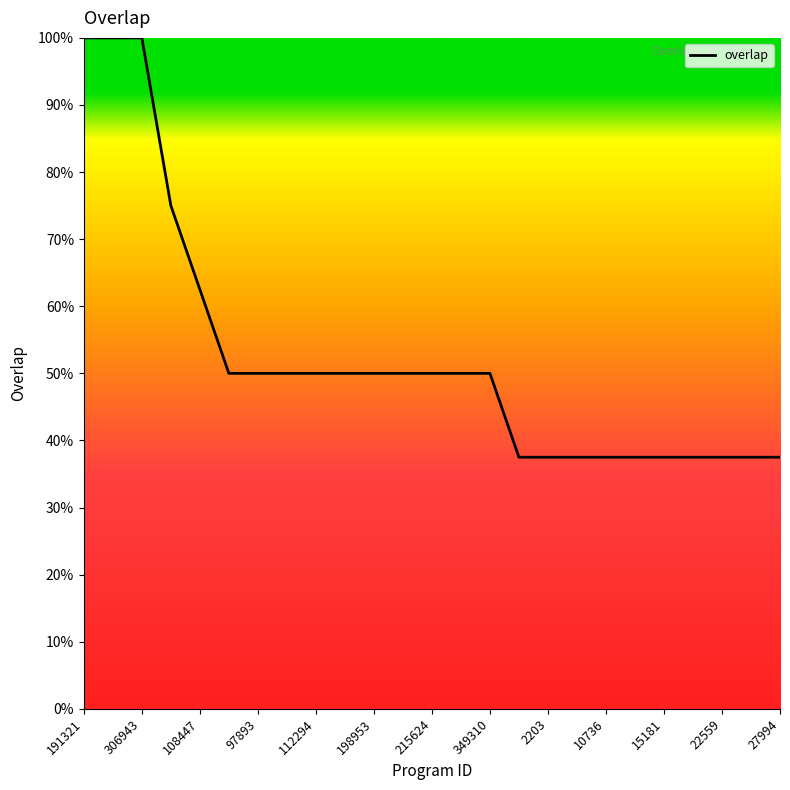

Reading left to right, list all the values displayed in this chart.

100.0	100.0	100.0	75.0	62.5	50.0	50.0	50.0	50.0	50.0	50.0	50.0	50.0	50.0	50.0	37.5	37.5	37.5	37.5	37.5	37.5	37.5	37.5	37.5	37.5